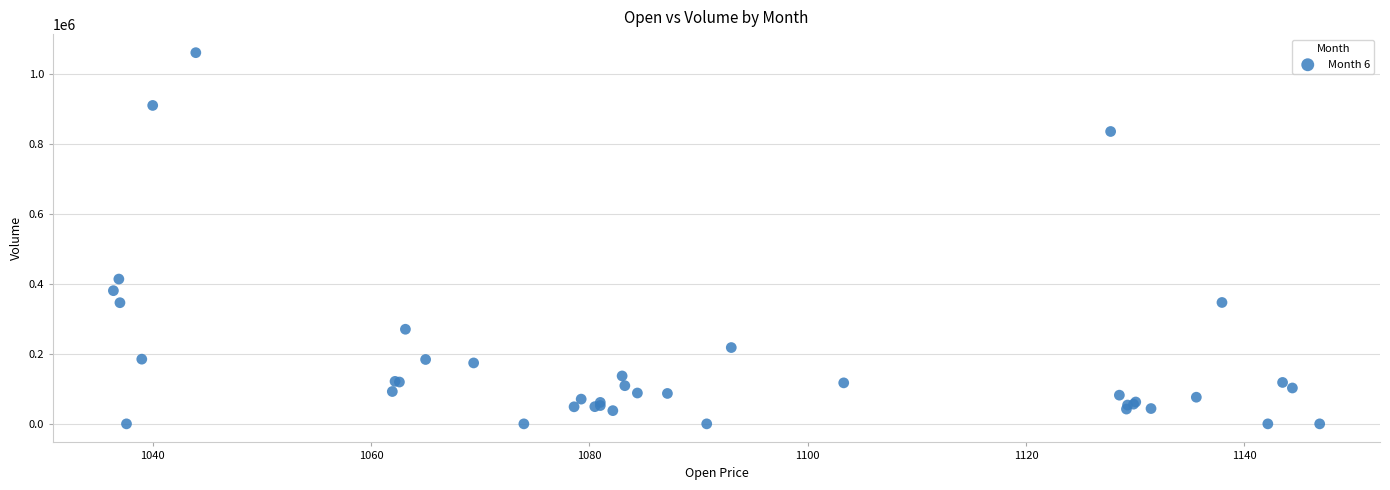

What Y value in the scatter plot is closest to 530291?

413717